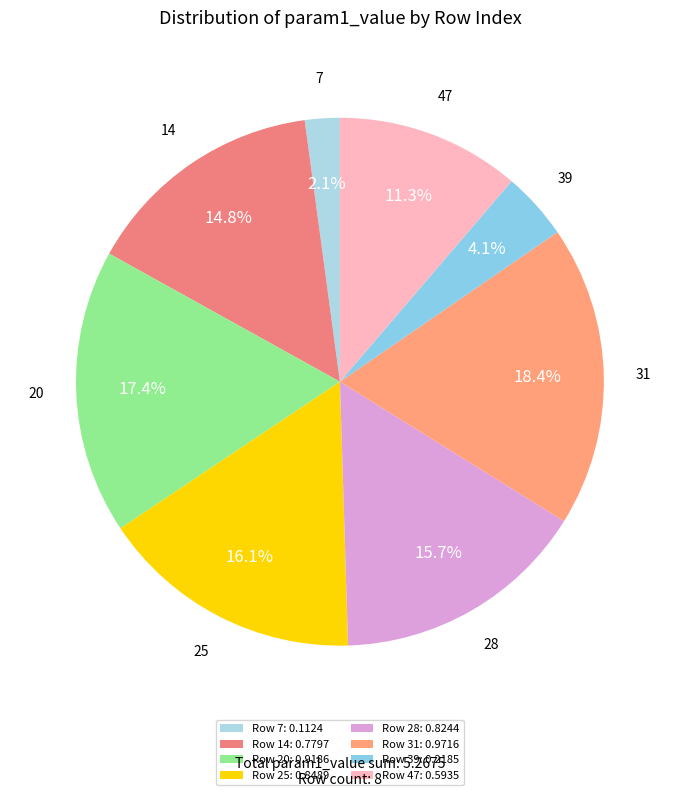

Count the number of slices in the pie.

8